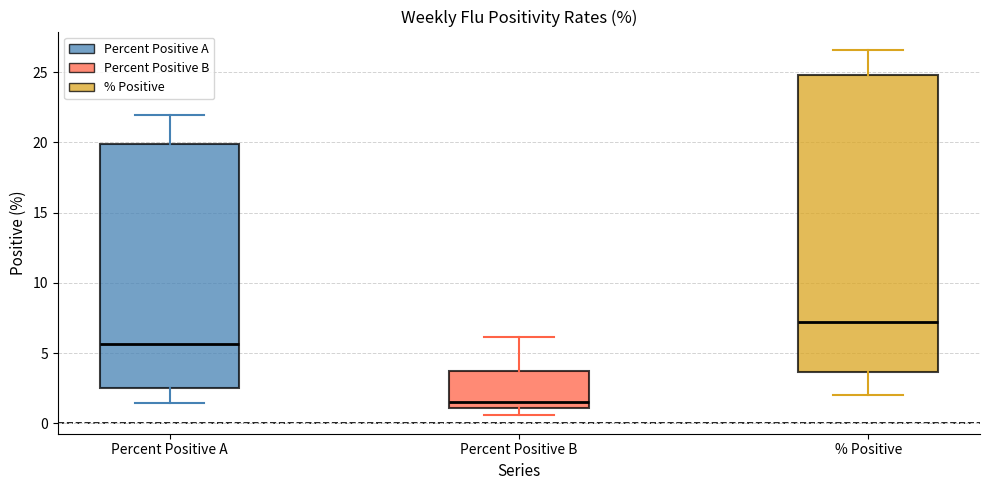

Reading left to right, read every box against the y-axis: the position of its median line, the range the box covers, and the ends of its whiskers. The values are not printed on the chart, so give them approximately, as read against the axis.

Percent Positive A: median 5.5, box 2.5 to 20.0, whiskers 1.5 to 22.0
Percent Positive B: median 1.5, box 1.0 to 4.0, whiskers 0.5 to 6.0
% Positive: median 7.0, box 3.5 to 25.0, whiskers 2.0 to 26.5